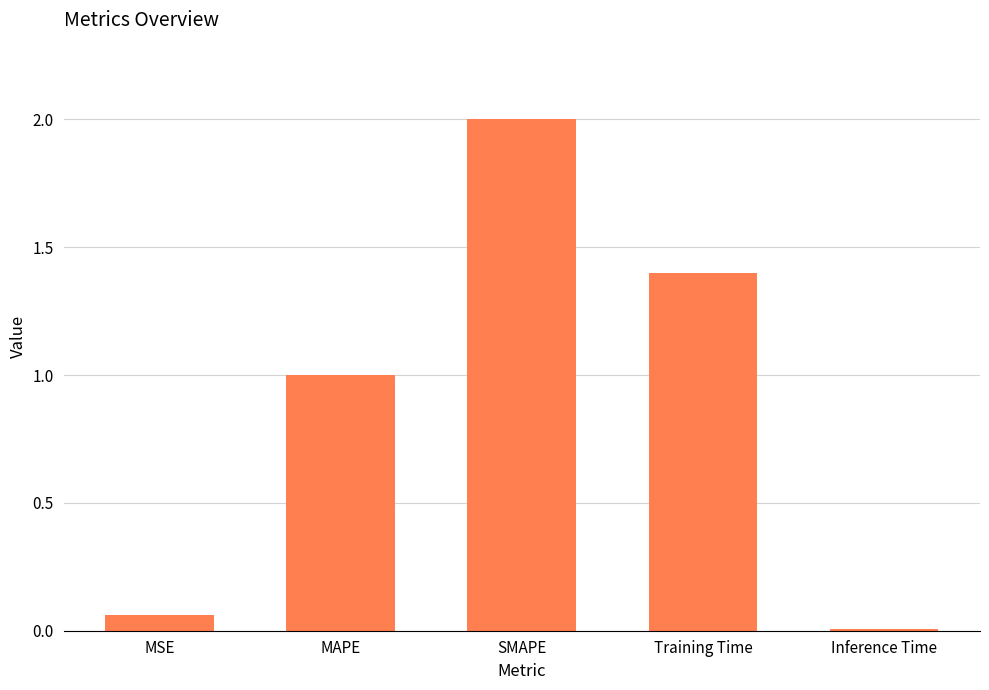

Rank the categories by value from lowest to highest.

Inference Time, MSE, MAPE, Training Time, SMAPE